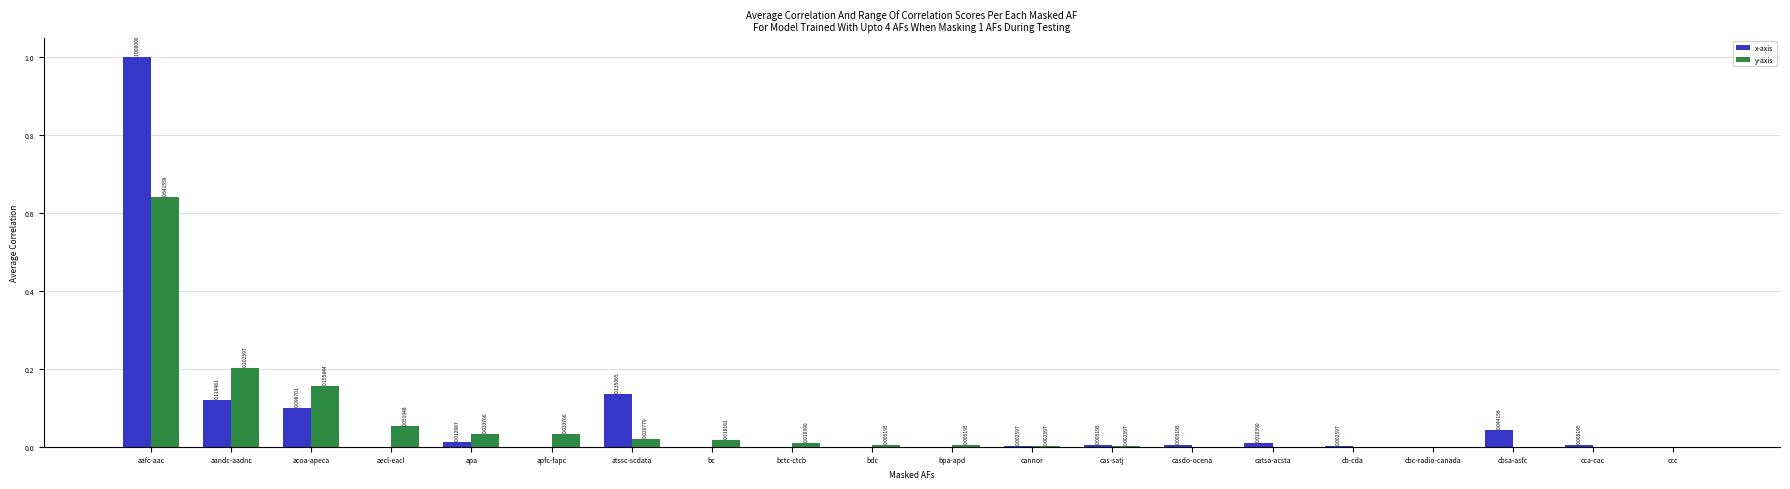

Which series has the largest total across all categories?

x-axis